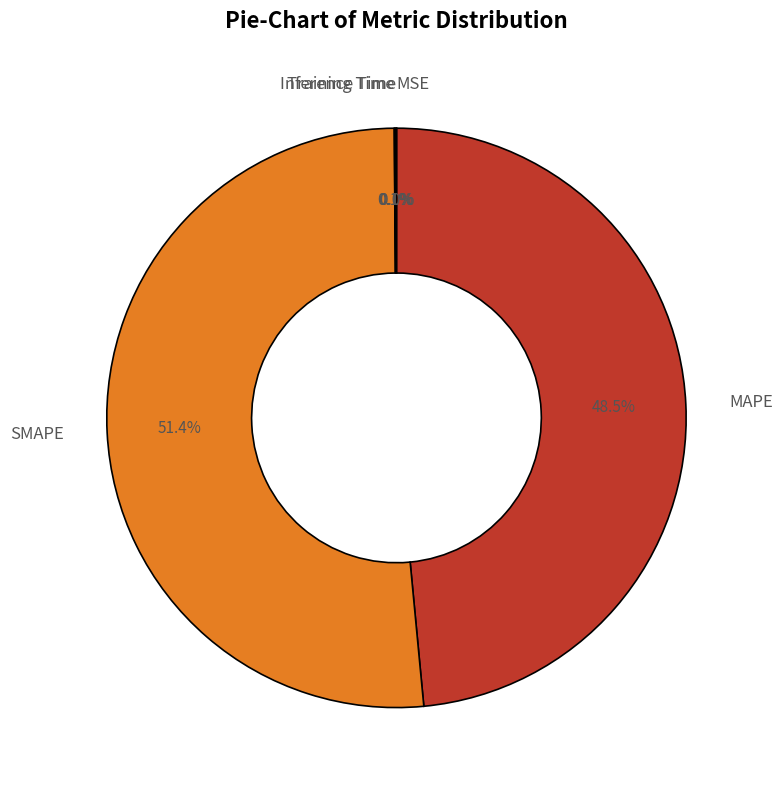

What is the ratio of the value at SMAPE to the value at MAPE?

1.1